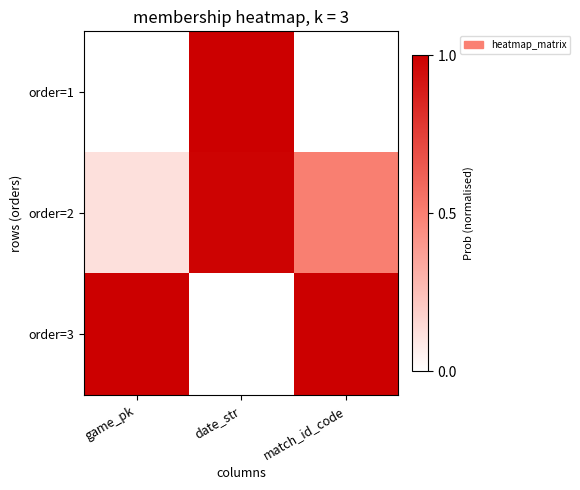

Count the number of data series in this chart.

3